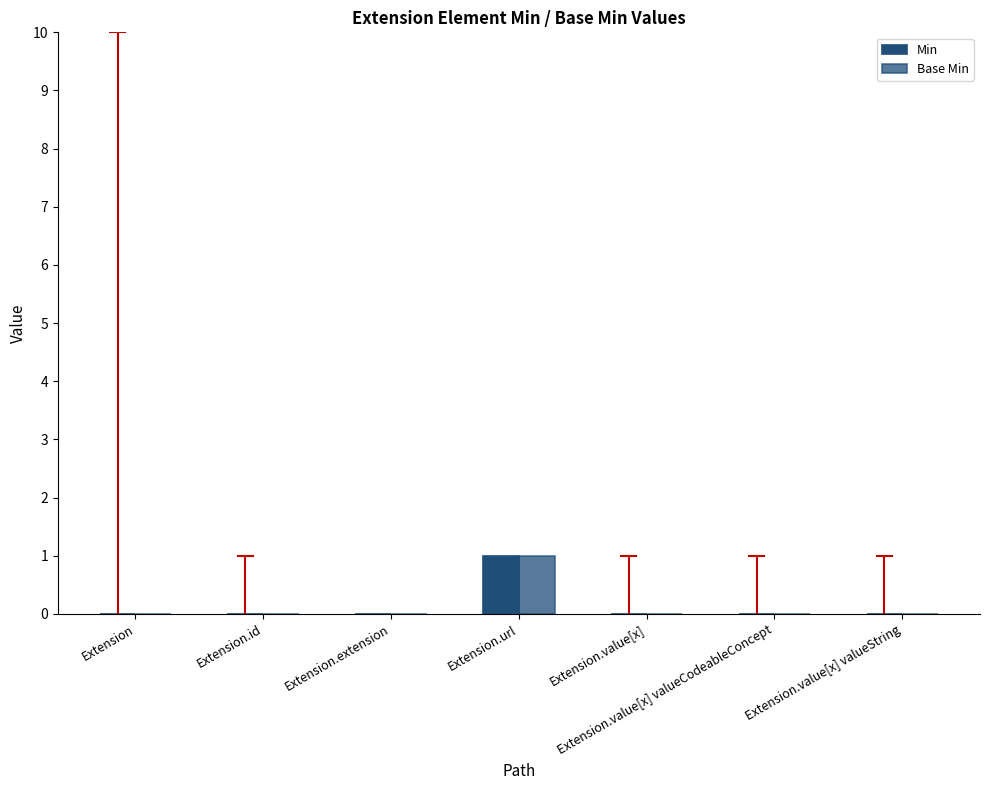

Where is Min nearest to the value 0?

Extension